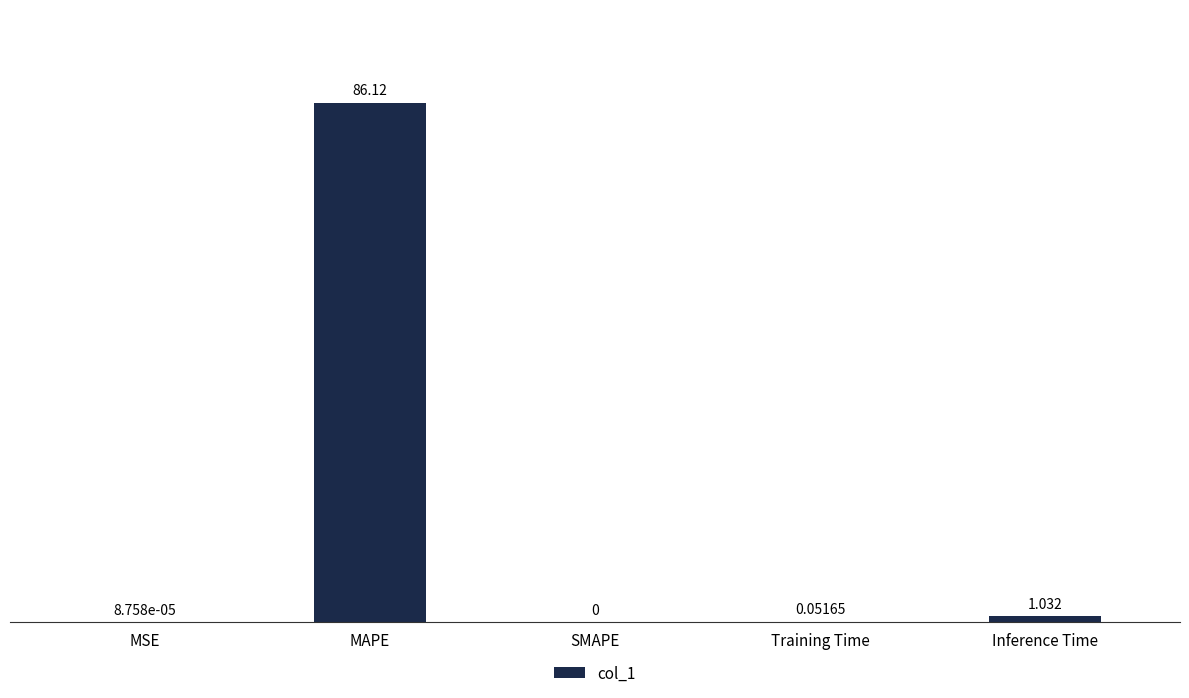

At which category does the chart reach its peak across all series?

MAPE